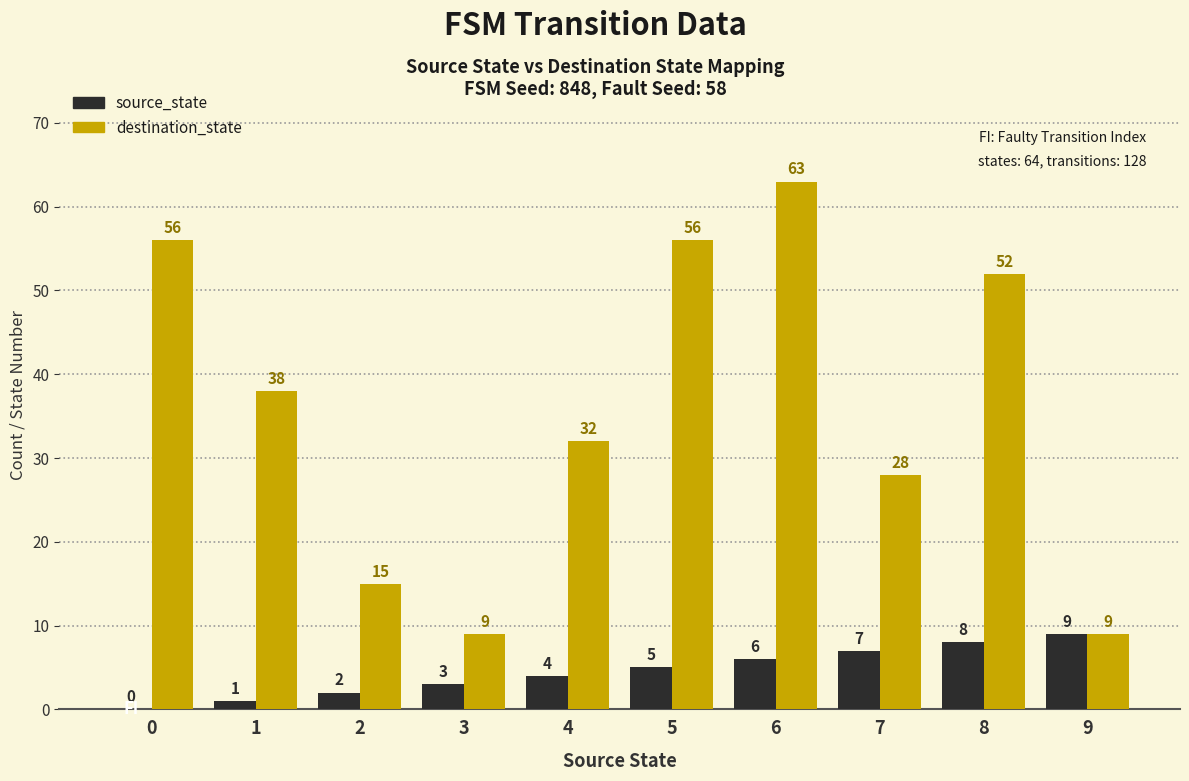

Are the bars horizontal?

No